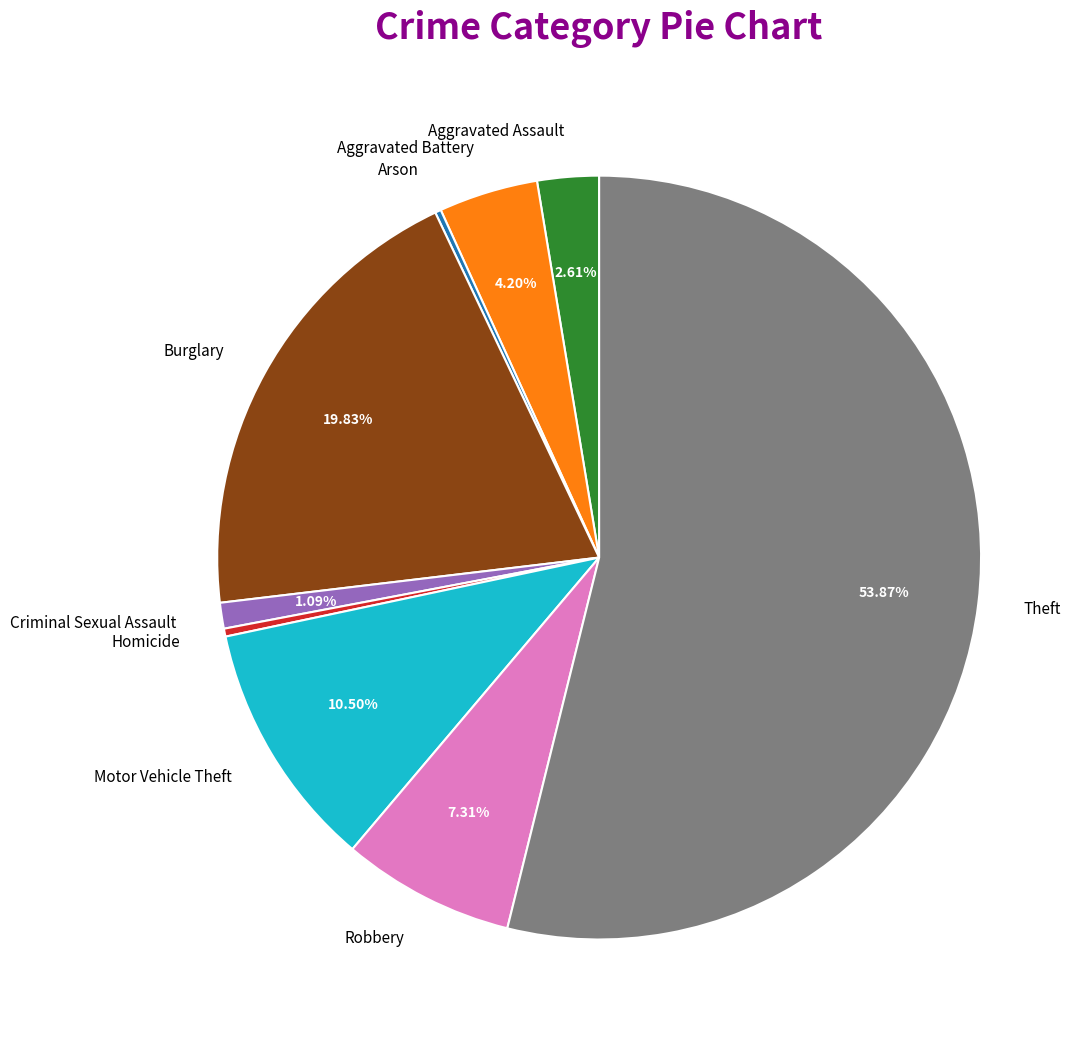

Does Theft represent more than half of the total?

Yes